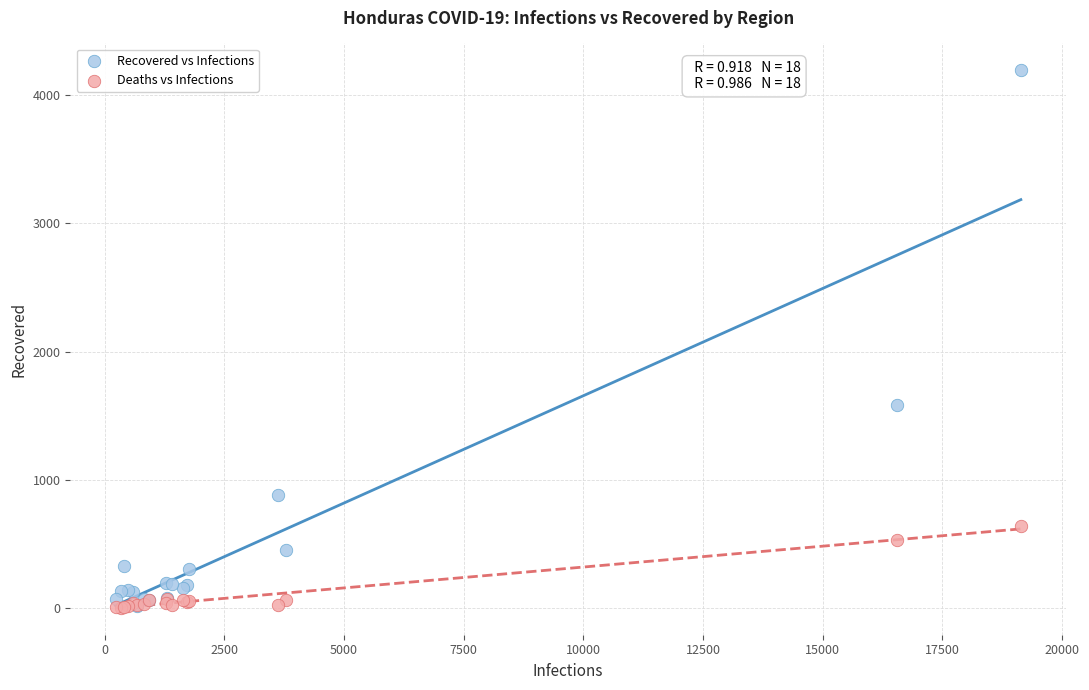

In the Recovered vs Infections series, what Y value is closest to 2103?

1583